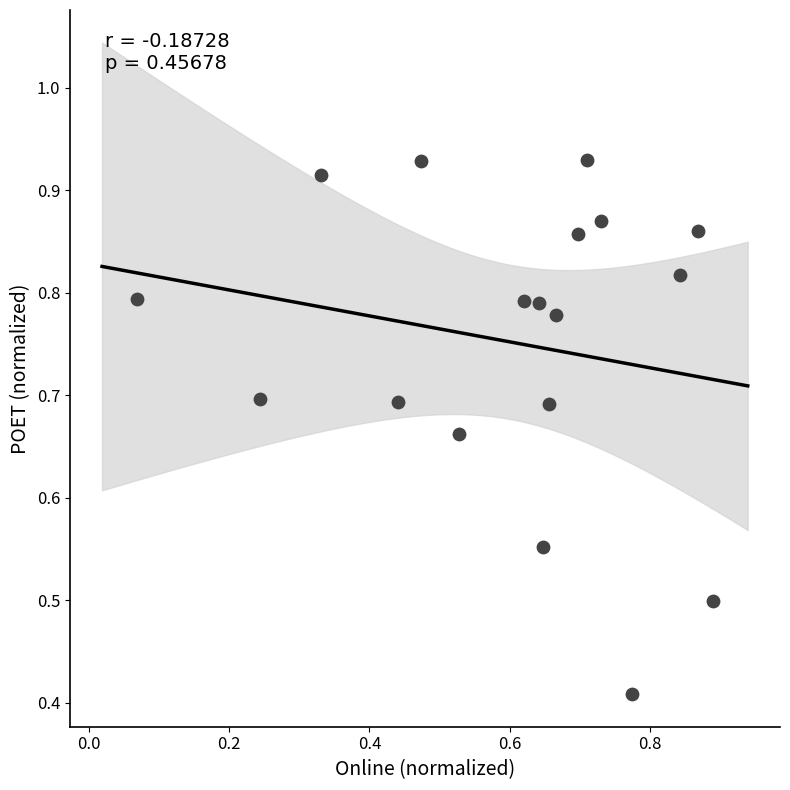

What is the range of Y values (max minus min)?

0.5